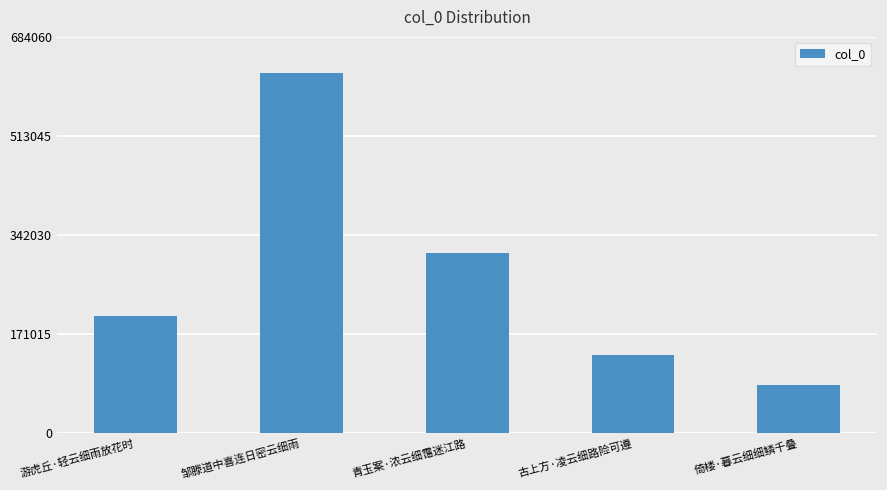

True or false: the data shows 135469 at 古上方·凌云细路险可遵.

True